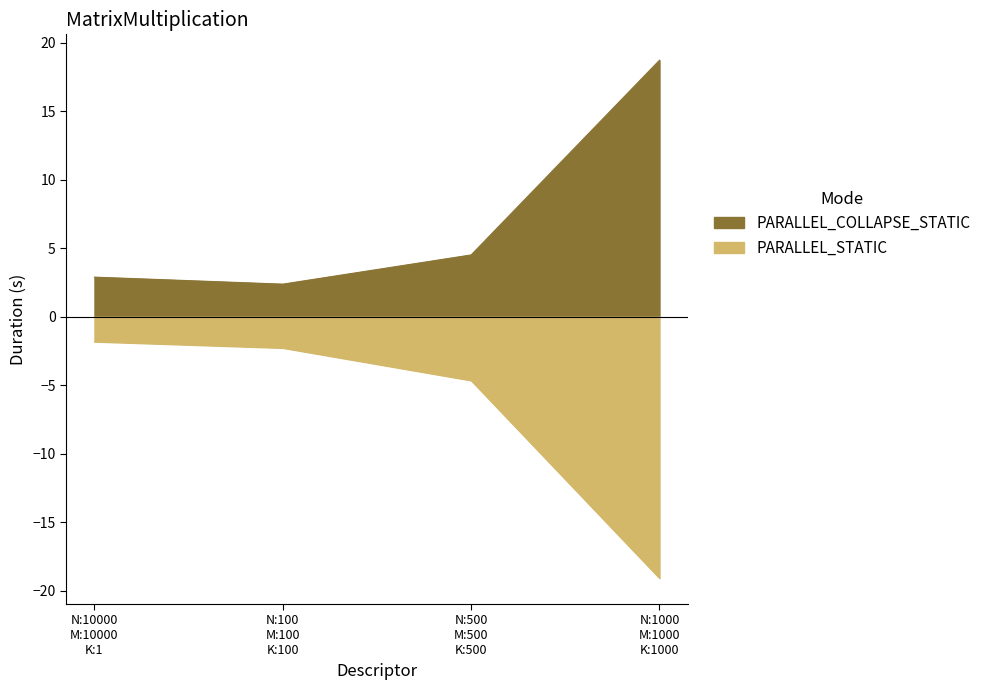

What is the label of the 2nd point from the left?

N:100 M:100 K:100